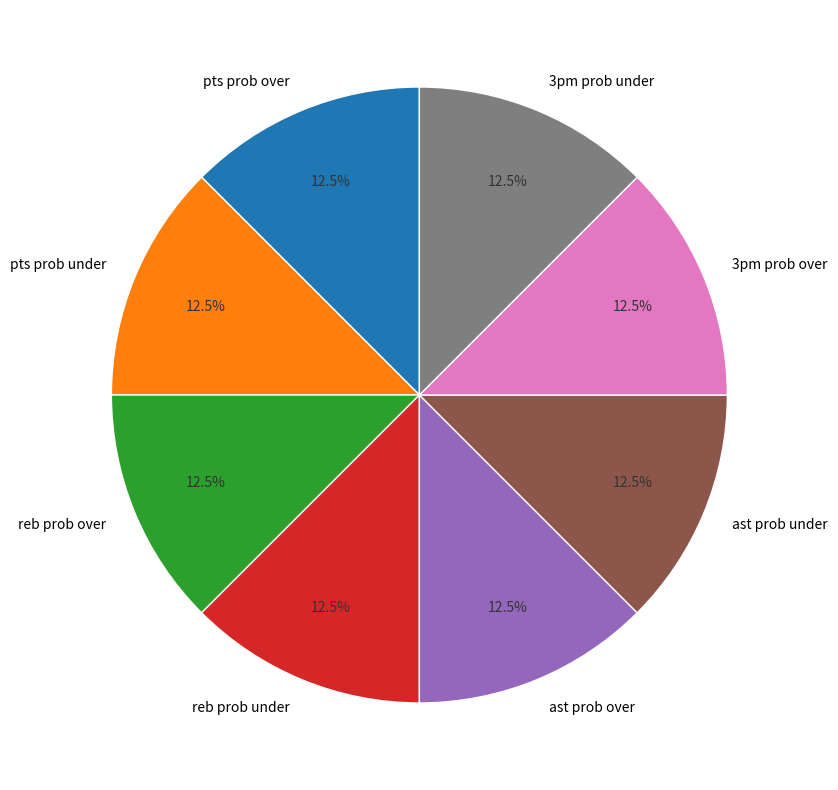

What is the ratio of the value at reb prob over to the value at 3pm prob over?

1.0